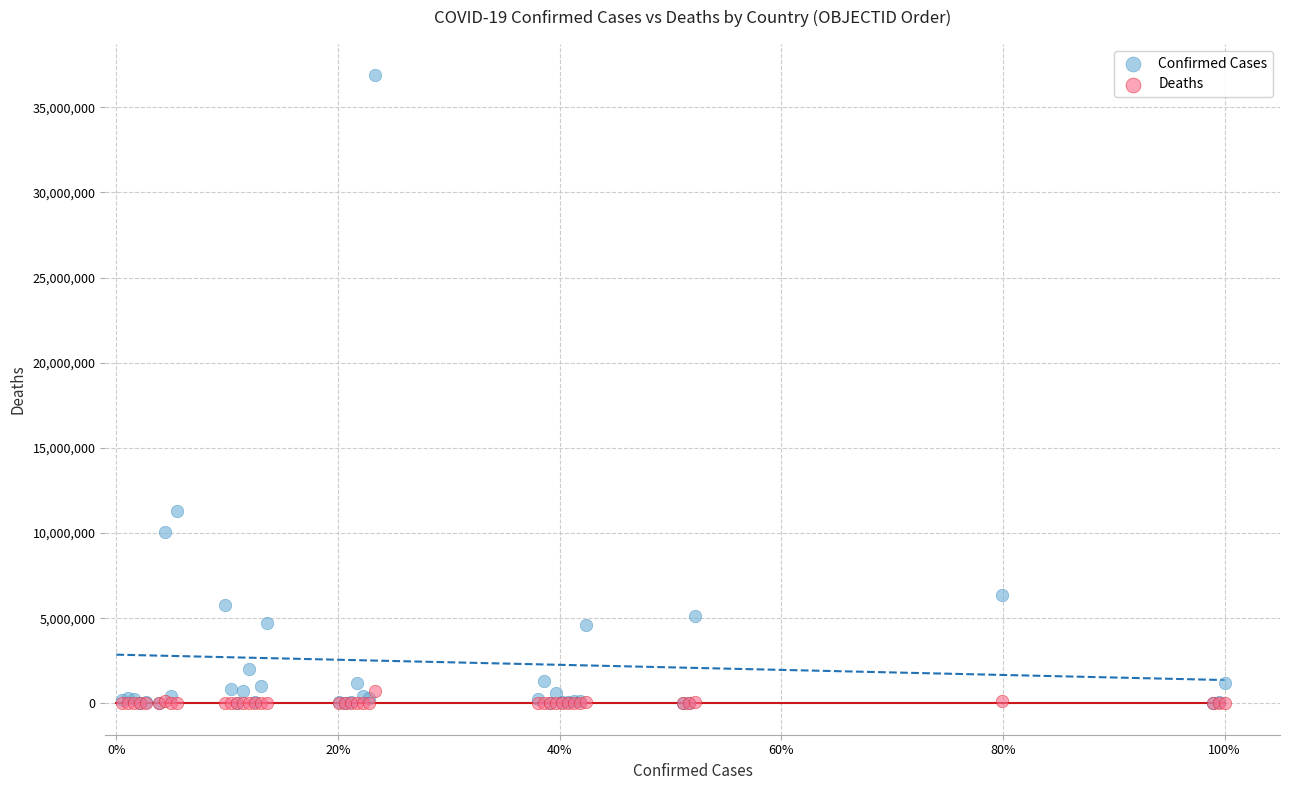

Which series reaches the maximum Y coordinate?

Confirmed Cases